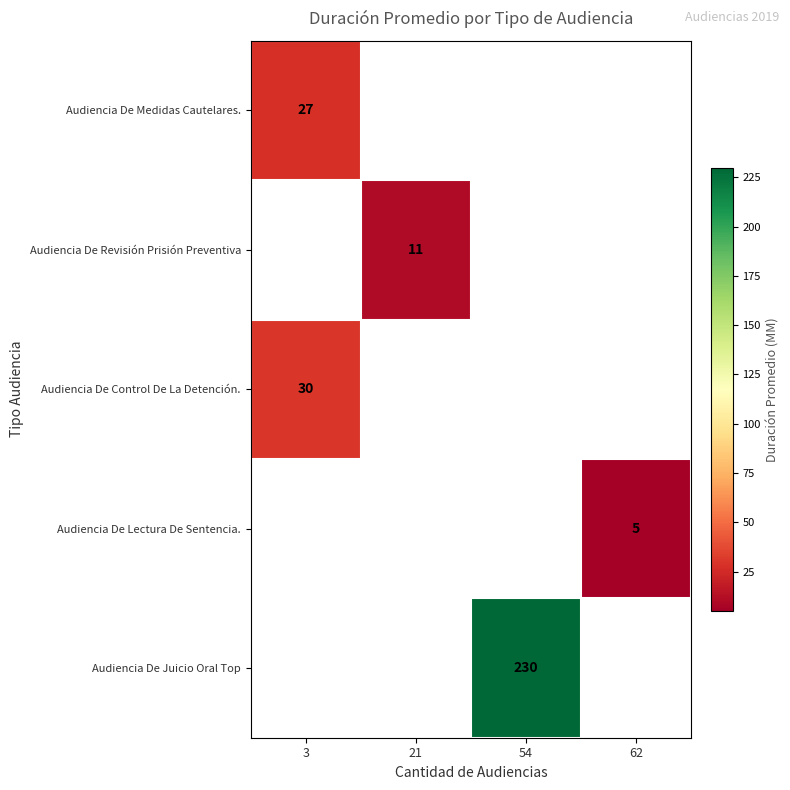

Is the value of Audiencia De Control De La Detención. at 3 greater than the value of Audiencia De Juicio Oral Top at 54?

No